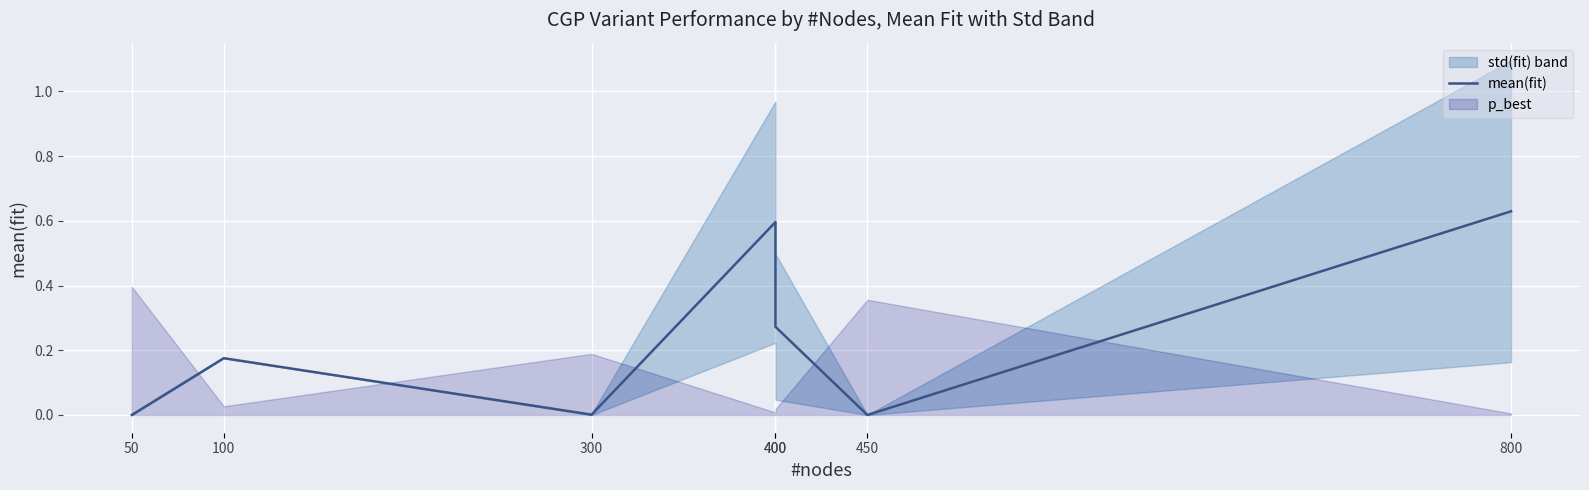

Rank the categories by value from lowest to highest.

50, 450, 300, 100, 400, 400, 800